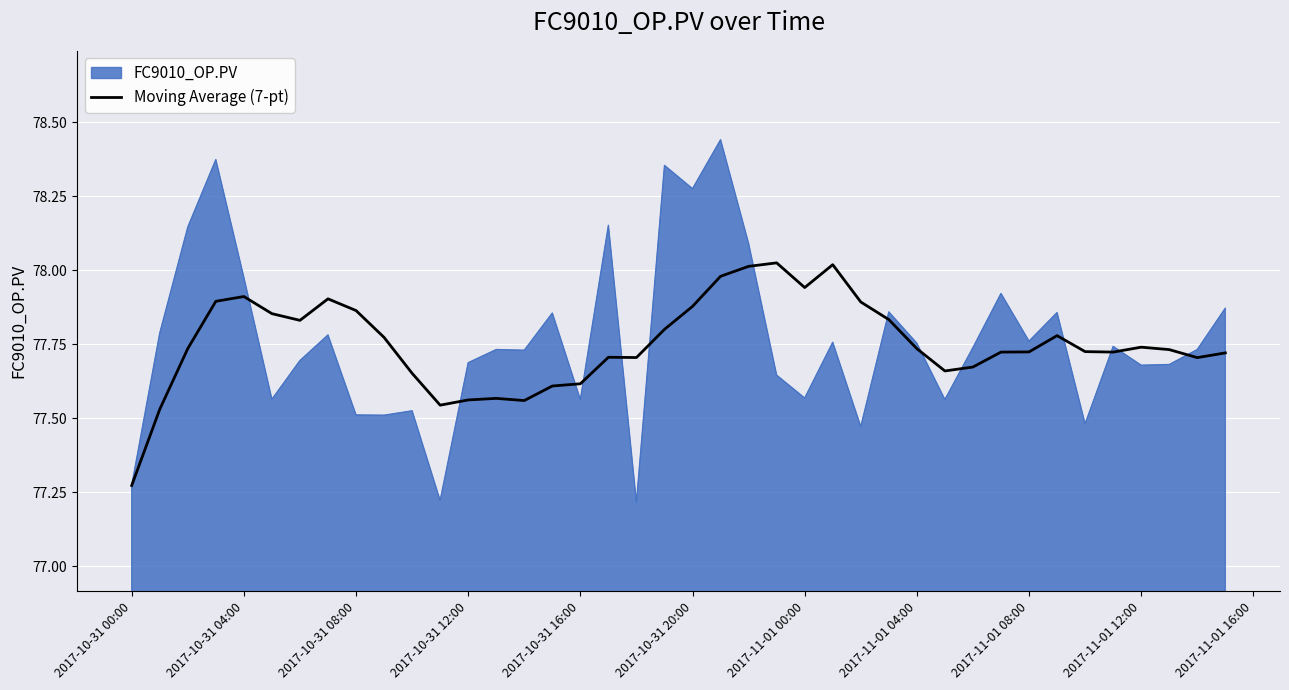

Which series has the largest range (max minus min)?

FC9010_OP.PV